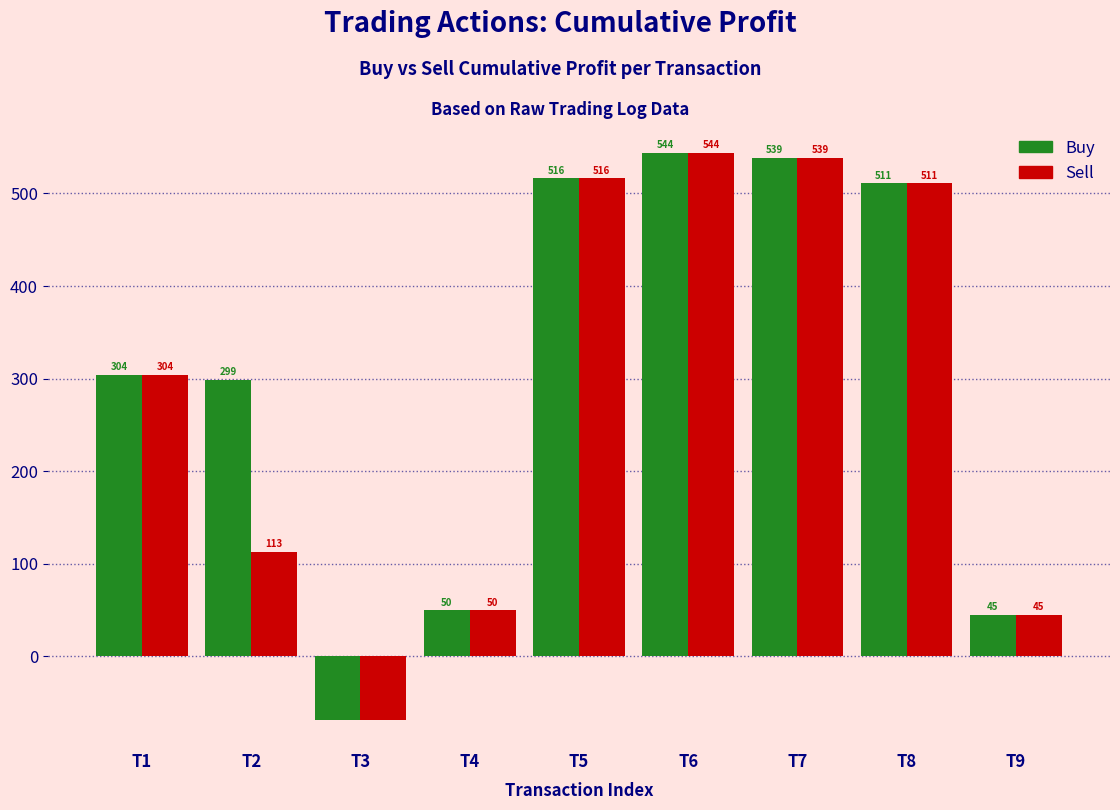

How many values in Sell are below zero?

1